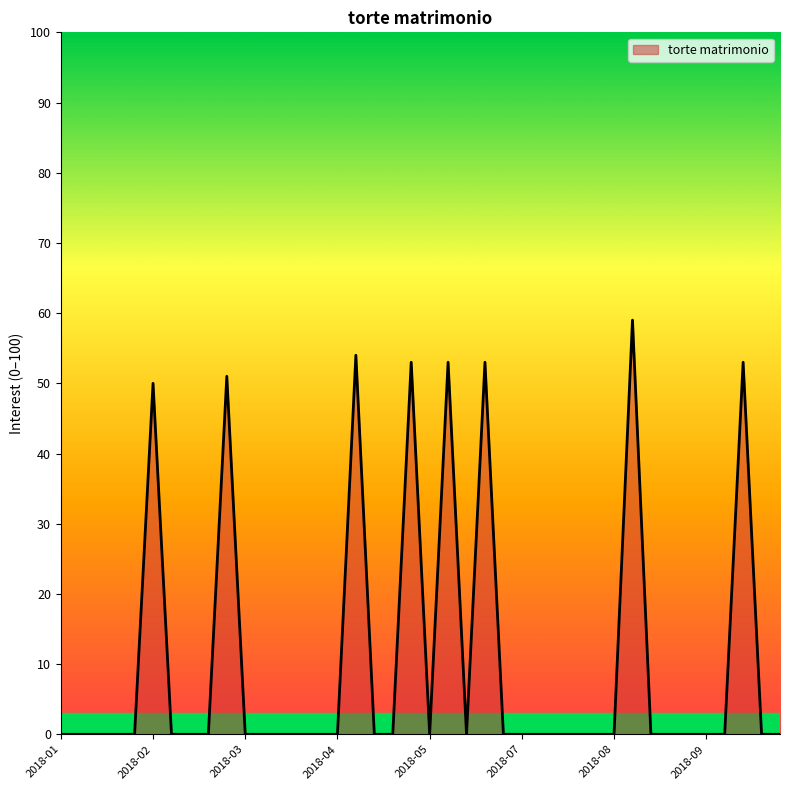

What is the maximum value shown in the chart?

59